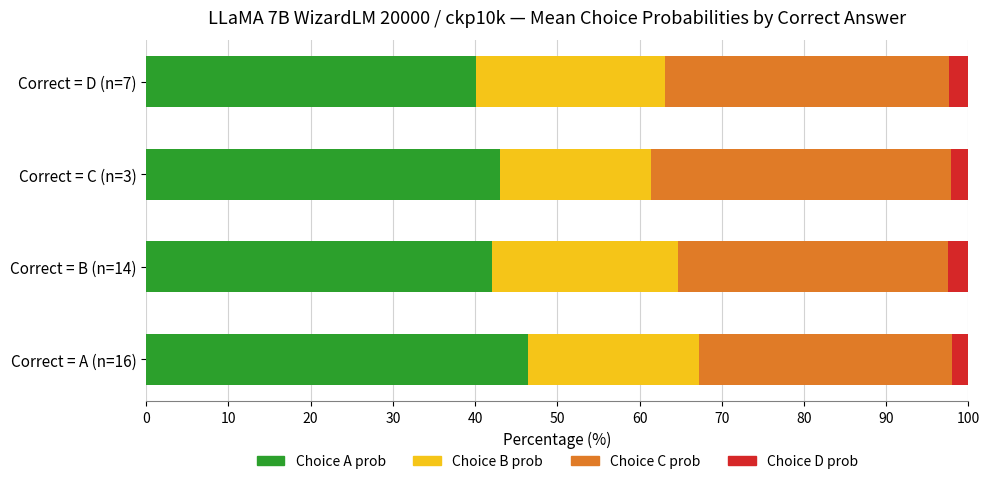

What is the average value of the Choice A prob series?

42.9